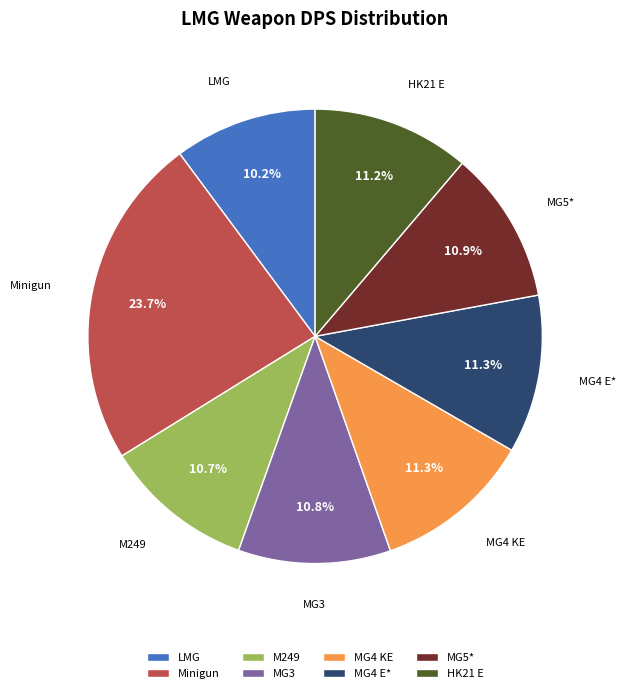

Is there a majority slice in this chart?

No